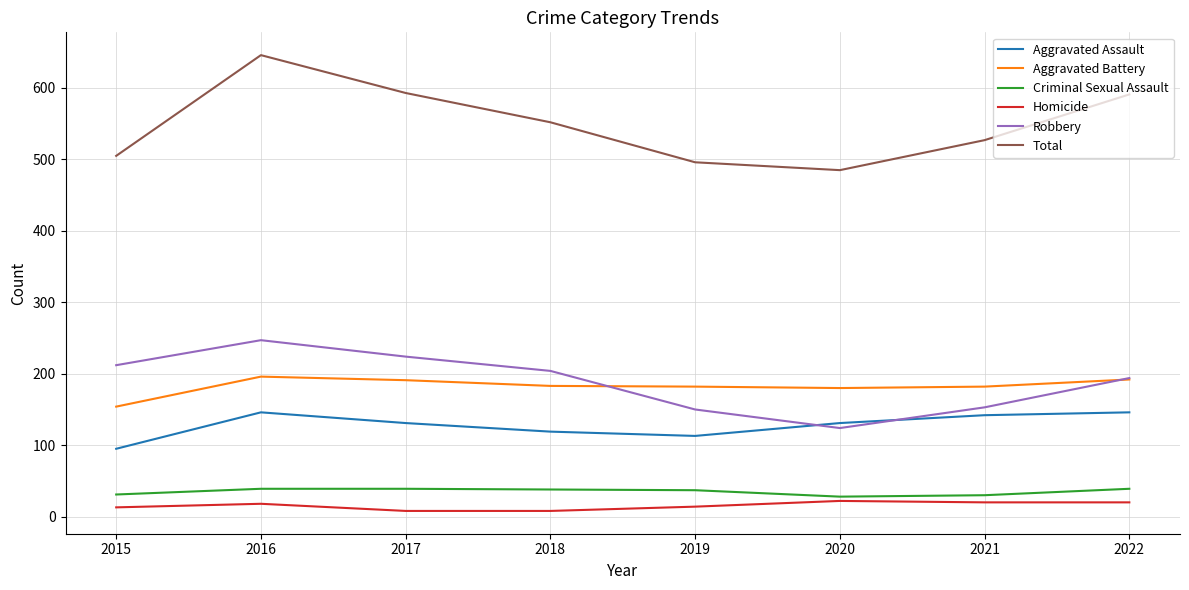

Which series has the largest total across all categories?

Total